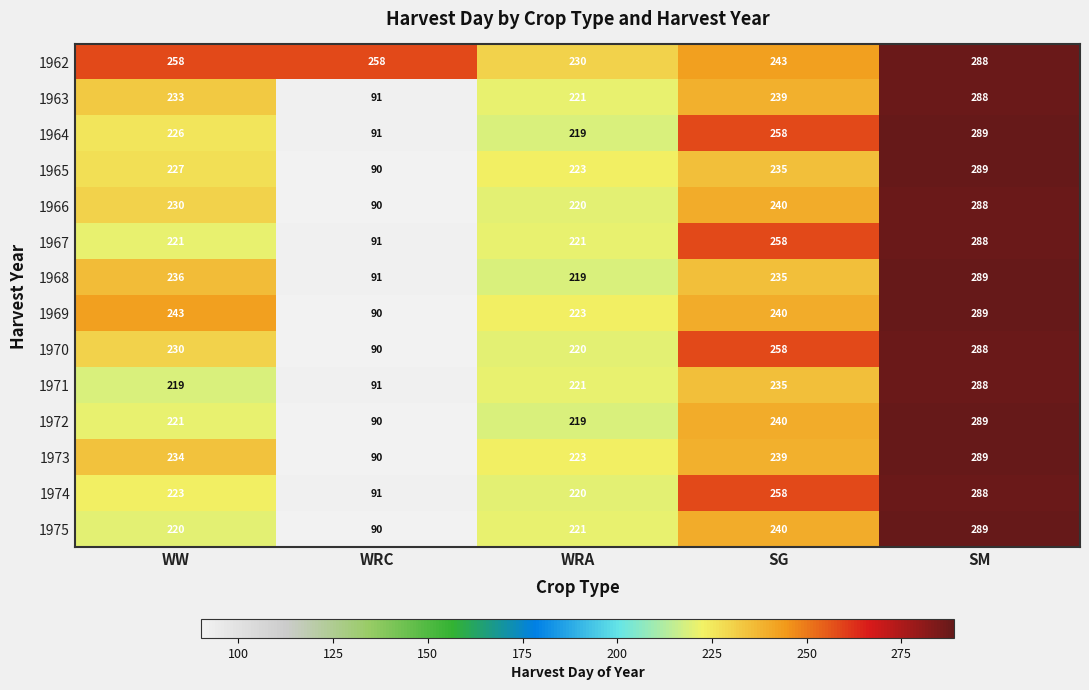

What is the highest value of the 1970 series?

288